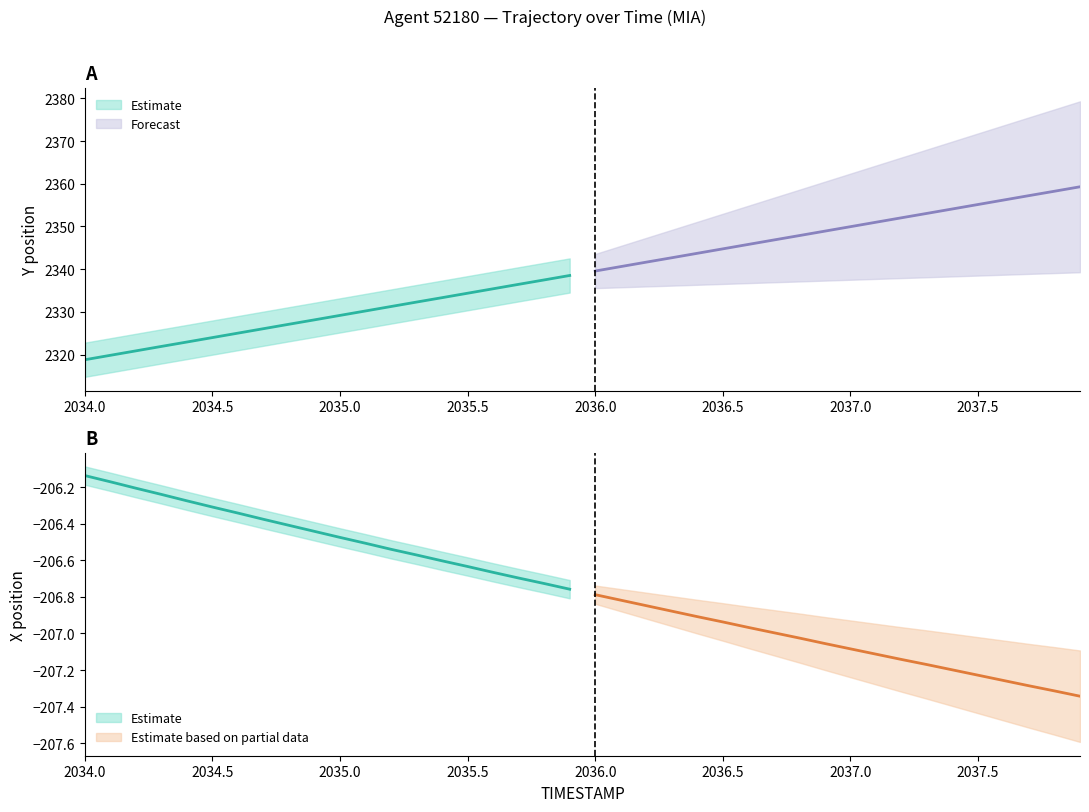

True or false: X has more than 2 interior local peaks.

False